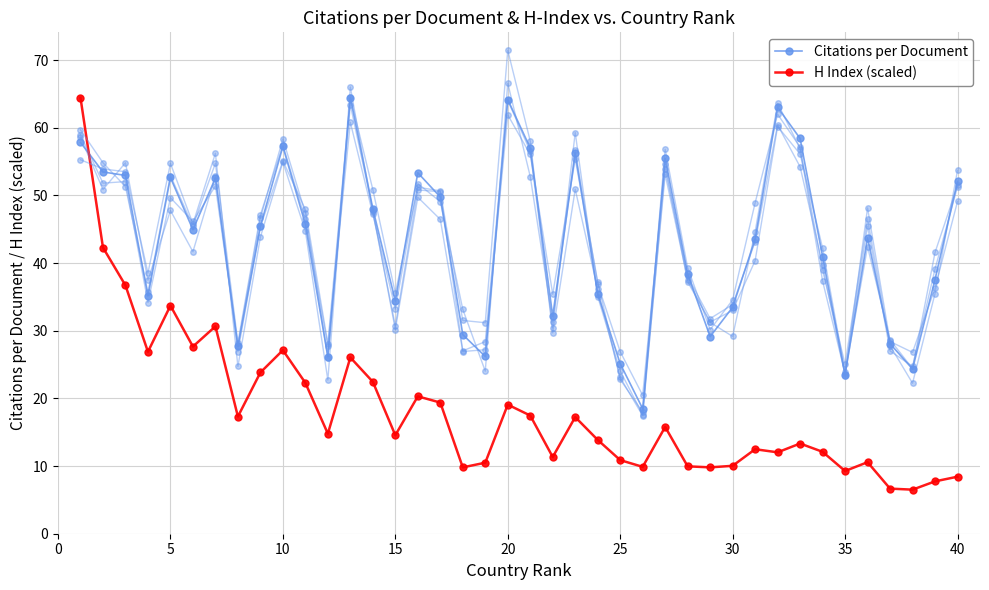

How many data points does each series have?

40